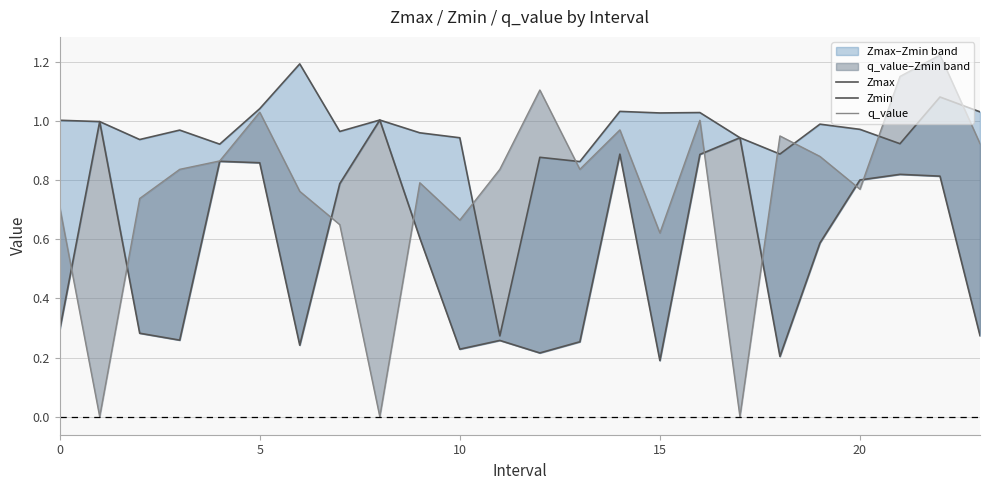

Reading left to right, transcribe all the data shown in this chart.

Zmax: 1.0	1.0	0.9	1.0	0.9	1.0	1.2	1.0	1.0	1.0	0.9	0.3	0.9	0.9	1.0	1.0	1.0	0.9	0.9	1.0	1.0	0.9	1.1	1.0
Zmin: 0.3	1.0	0.3	0.3	0.9	0.9	0.2	0.8	1.0	0.6	0.2	0.3	0.2	0.3	0.9	0.2	0.9	0.9	0.2	0.6	0.8	0.8	0.8	0.3
q_value: 0.7	-0.0	0.7	0.8	0.9	1.0	0.8	0.6	-0.0	0.8	0.7	0.8	1.1	0.8	1.0	0.6	1.0	-0.0	1.0	0.9	0.8	1.2	1.2	0.9